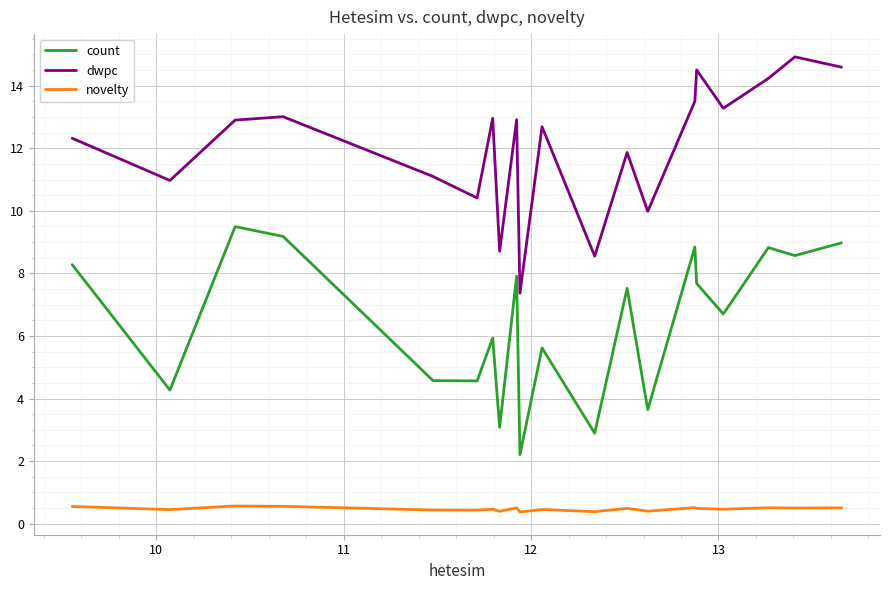

Rank the series by their average value, from lowest to highest.

novelty, count, dwpc